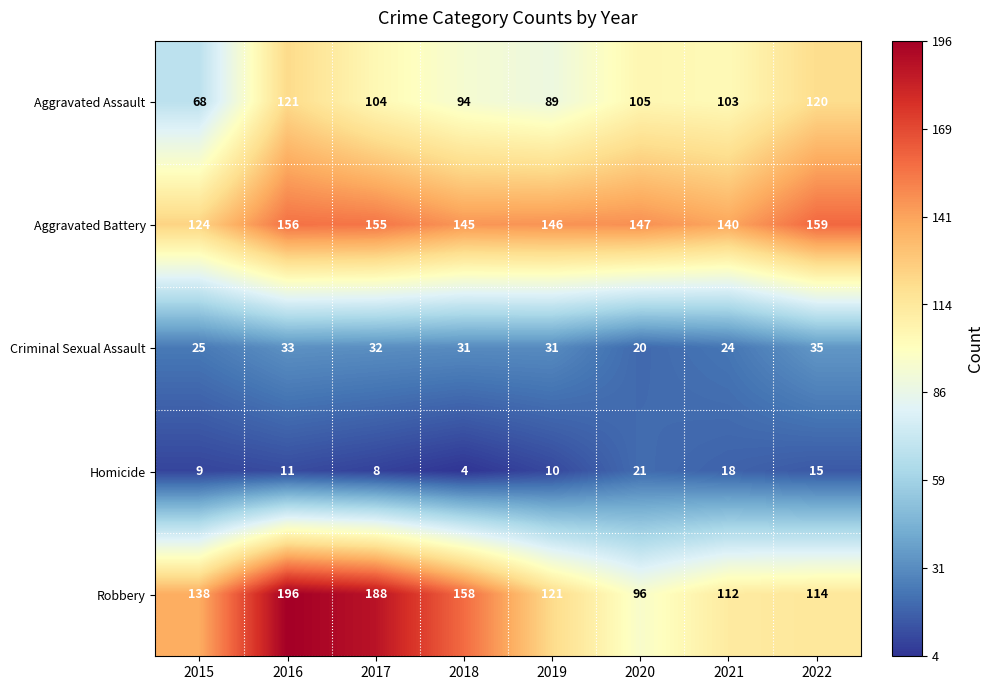

How many data points does each series have?

8